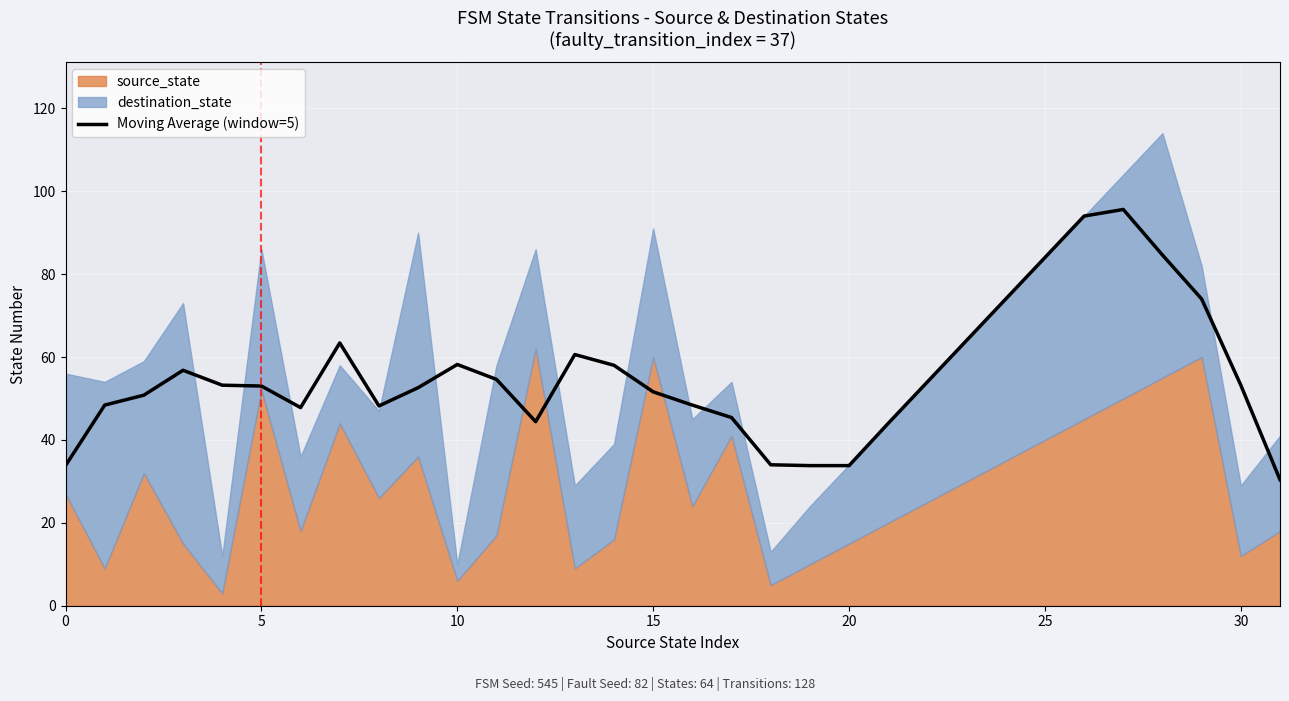

Is it true that Moving Average (window=5) equals 53.2 at 30?

True